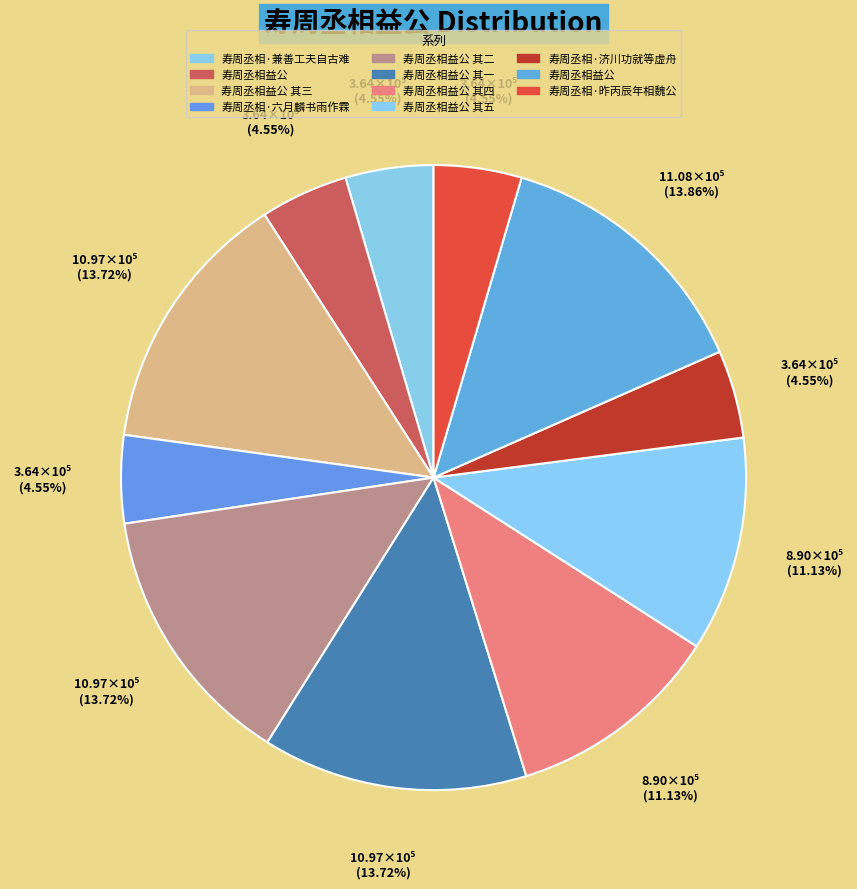

Which slice is the smallest?

寿周丞相·济川功就等虚舟